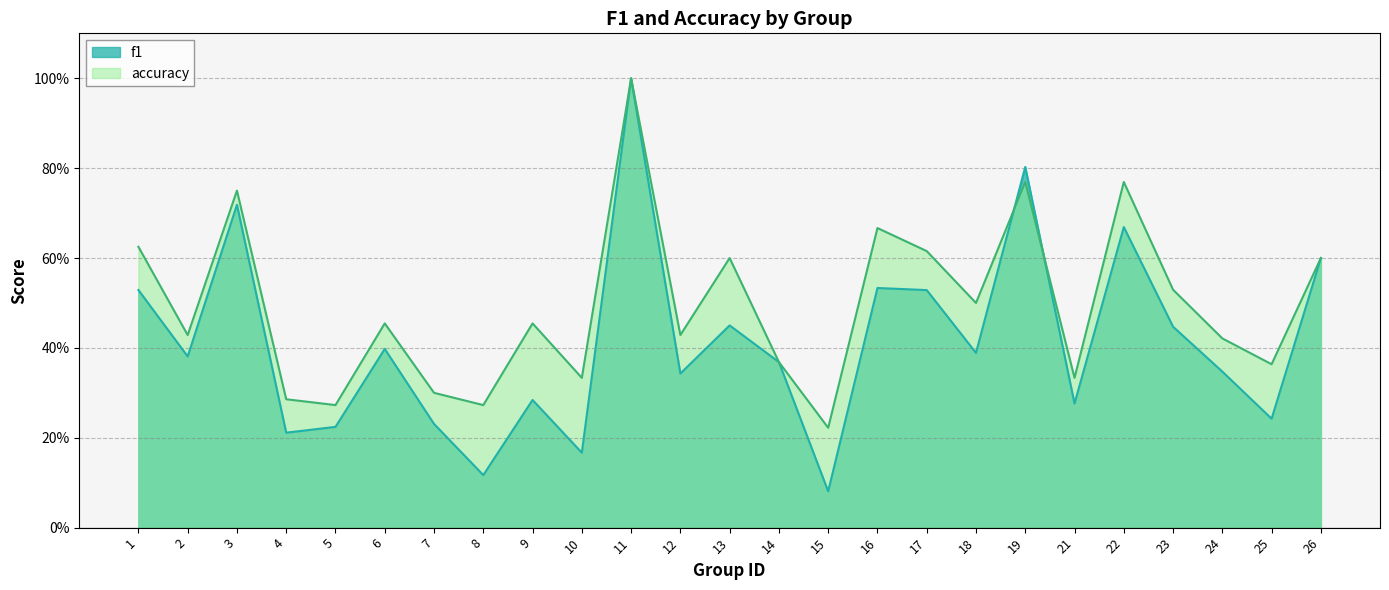

What is the value of the accuracy point at the 15th from the left?

0.2